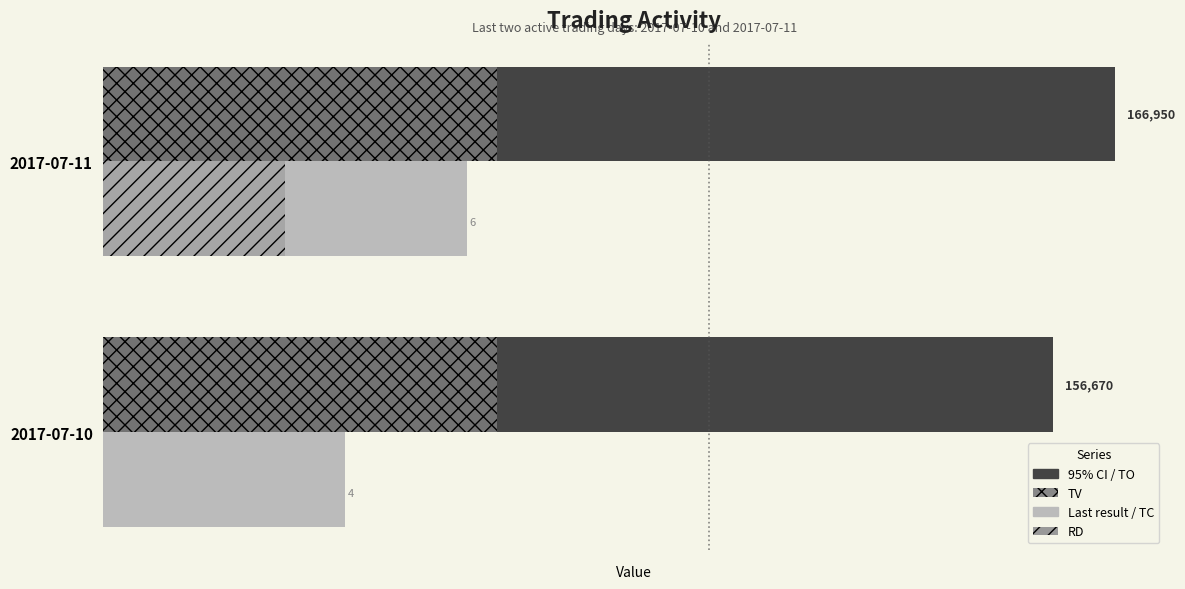

How many bars are there in each group?

4